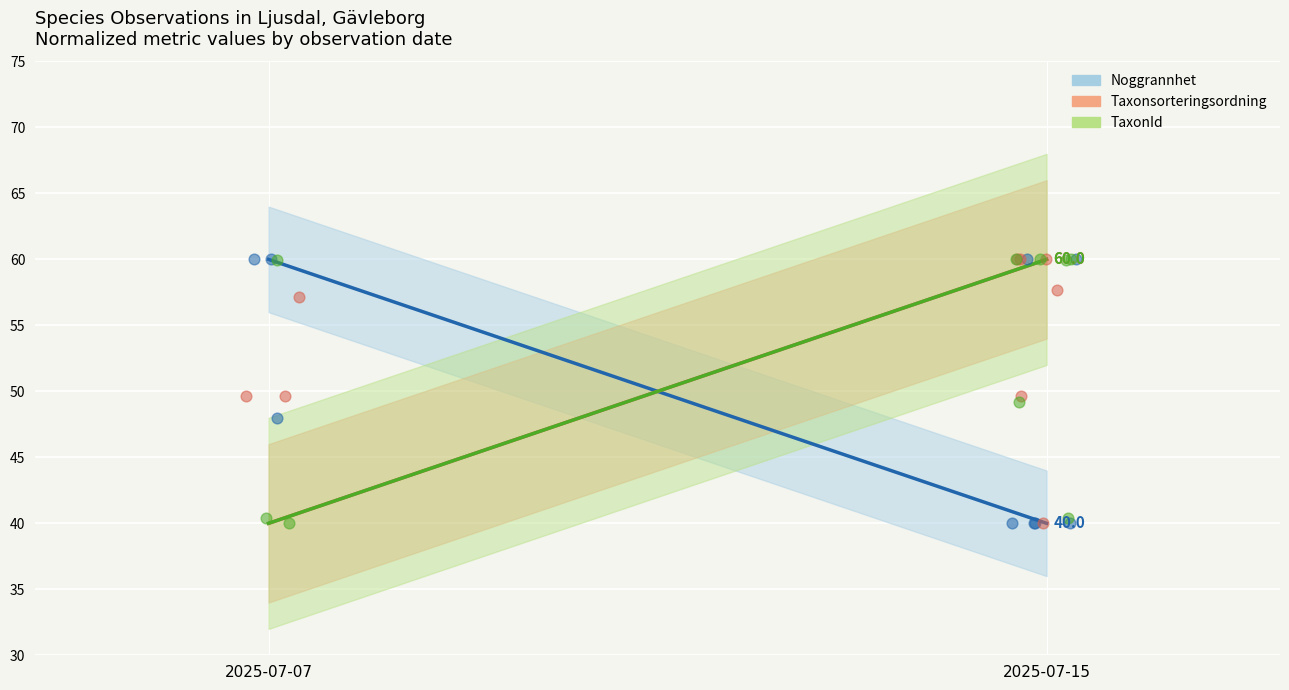

Which series contains the lowest Y value?

Noggrannhet